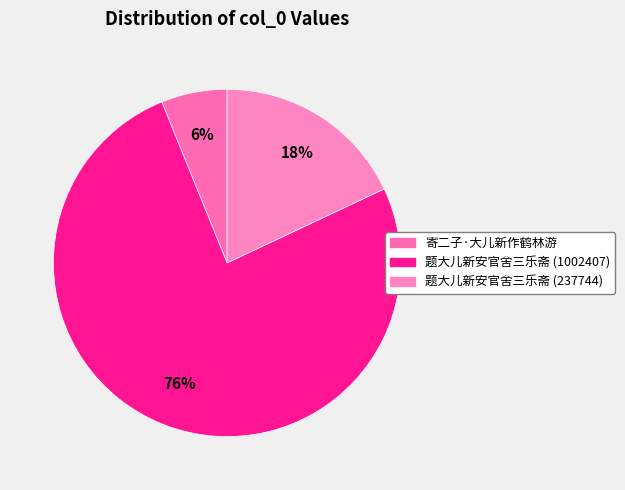

Count the number of slices in the pie.

3